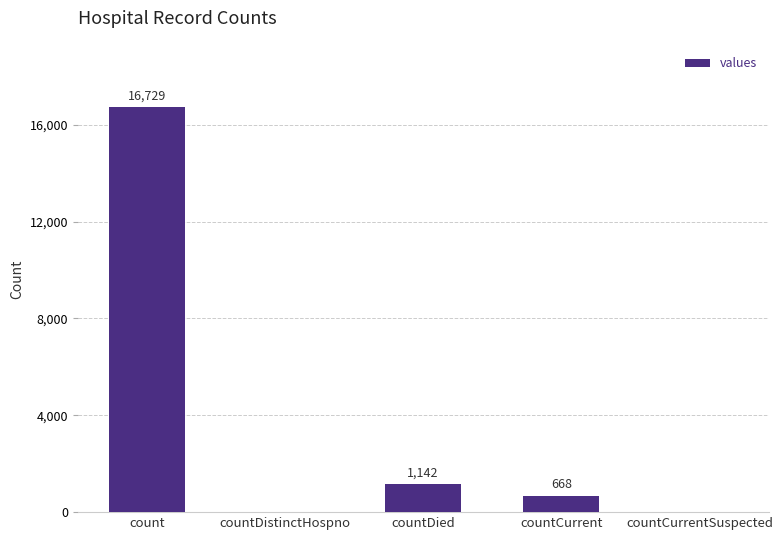

What is the sum of all values?

18539